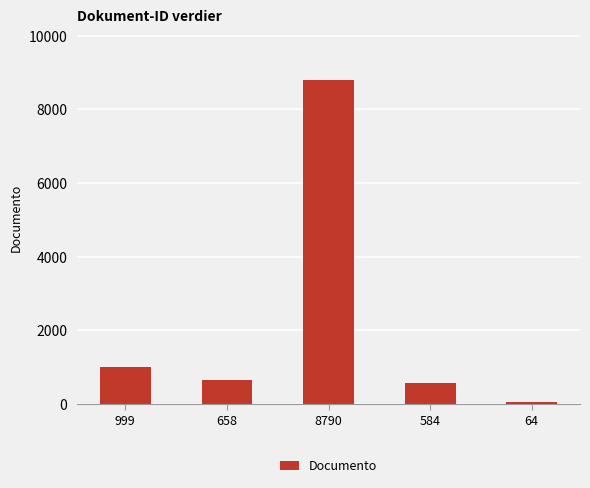

Are the bars grouped side by side (vs. stacked)?

No